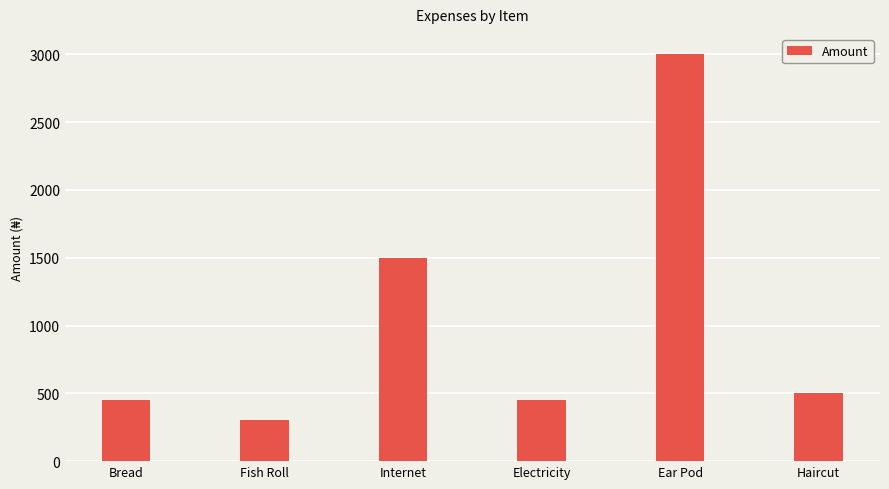

Approximately how many times larger is the value at Ear Pod compared to Internet?

2.0